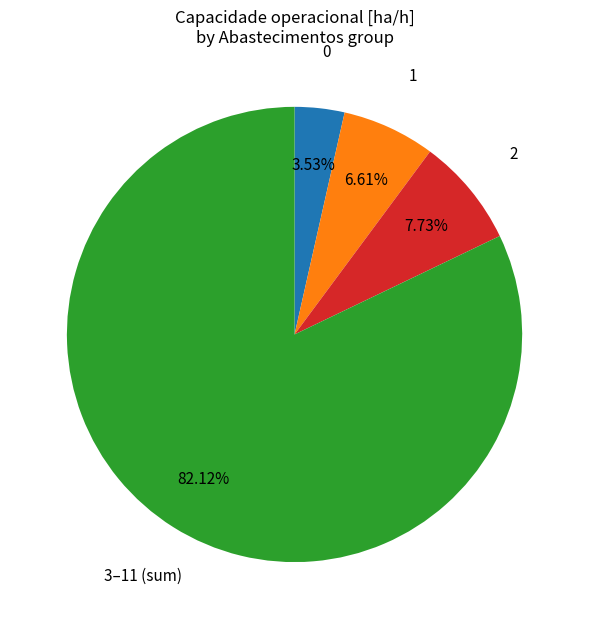

Count the number of slices in the pie.

4